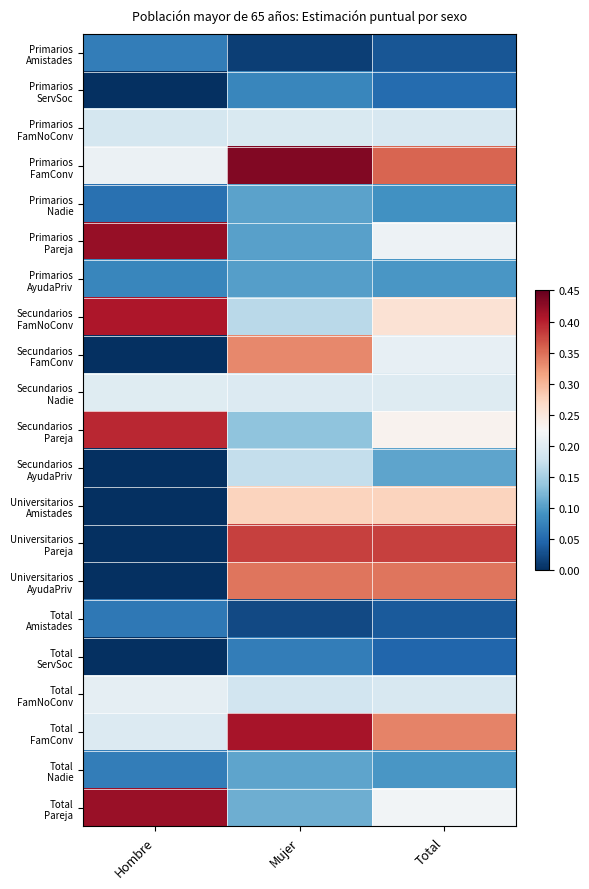

At how many categories does at least one series exceed 0?

3